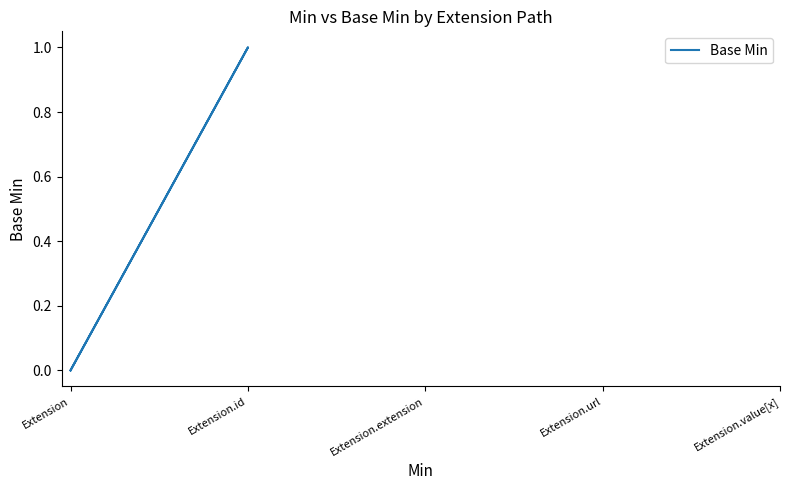

How many lines are shown in the chart?

1